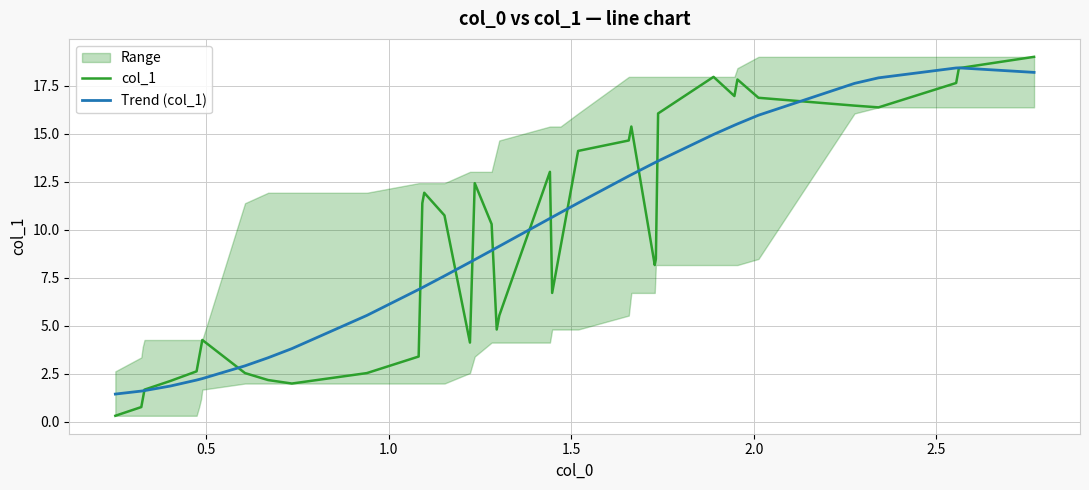

What is the highest value of the col_1 series?

19.0